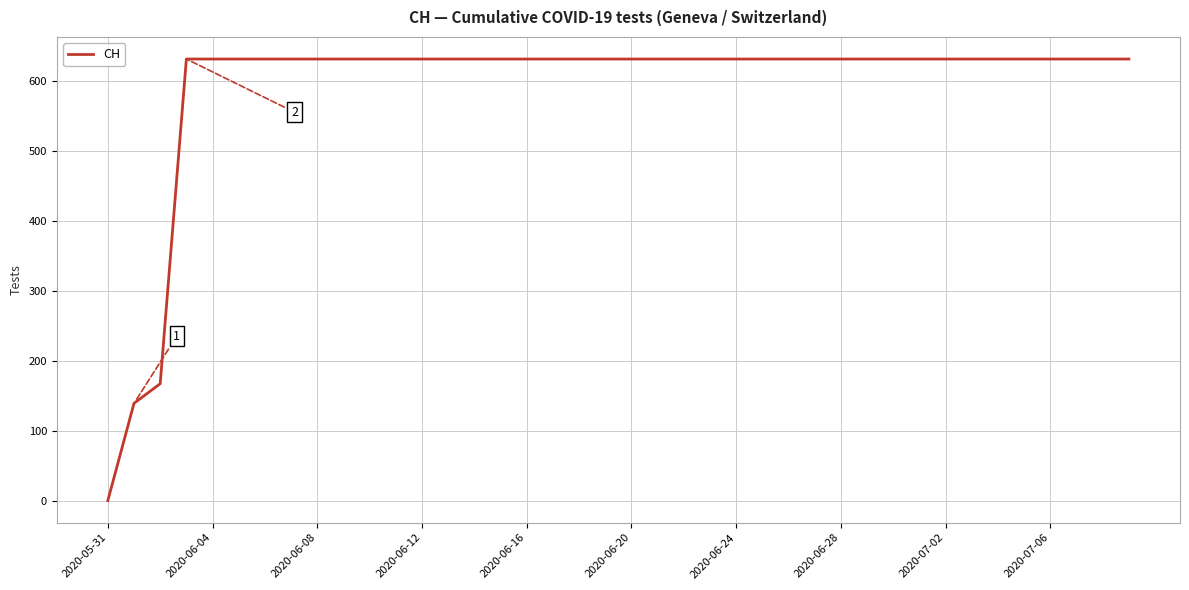

What is the maximum value shown in the chart?

631